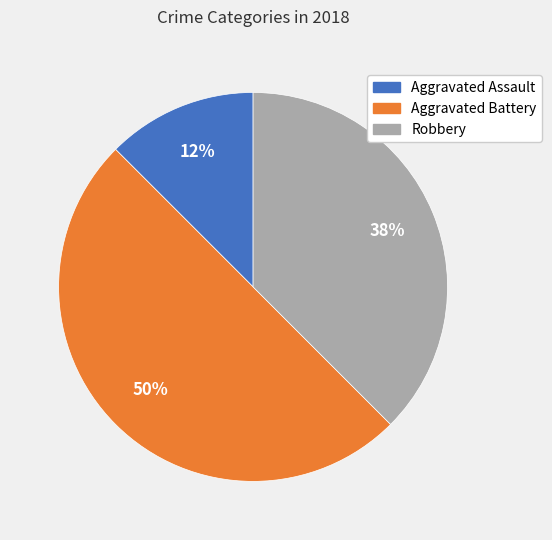

How many segments does this pie chart have?

3